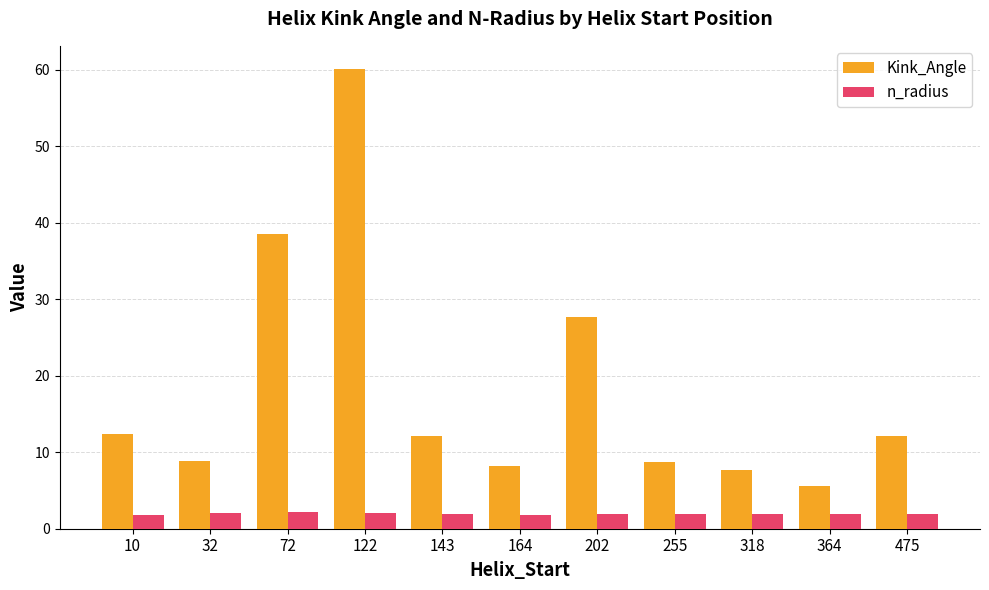

At which category is the sum across all series the highest?

122